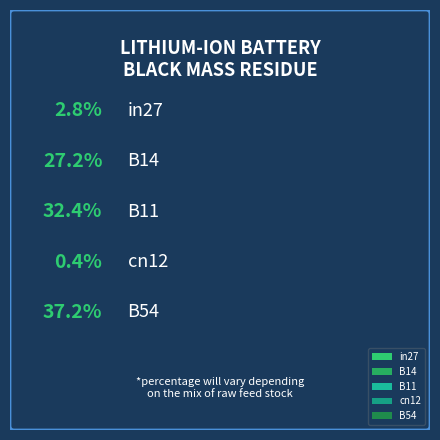

To the nearest percent, what is the difference between the B14 and B11 slice percentages?

5%